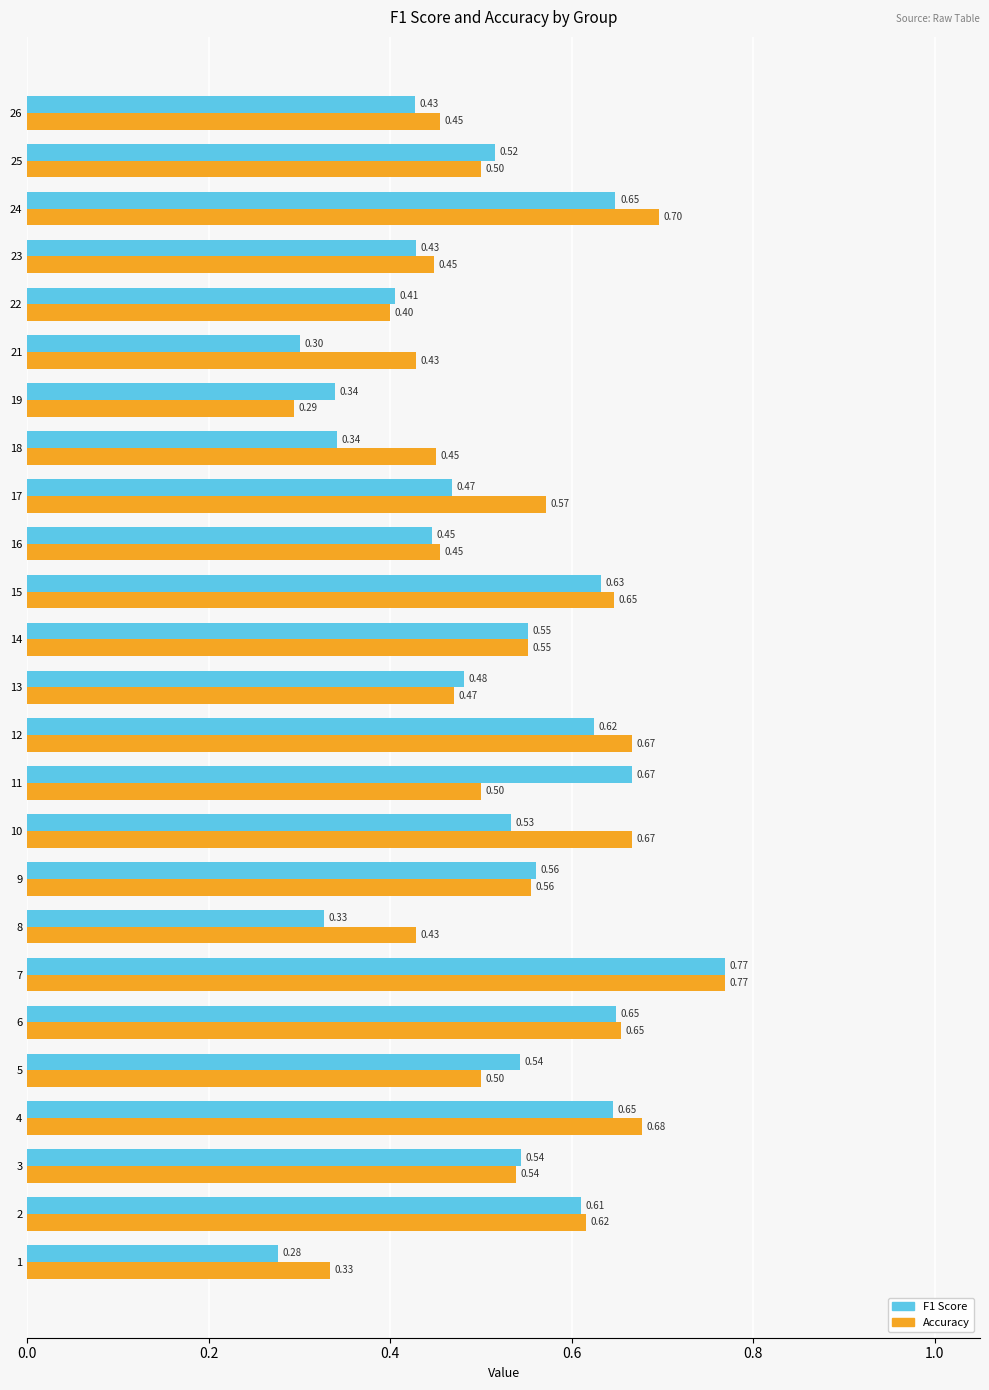

At which category is the sum across all series the highest?

7